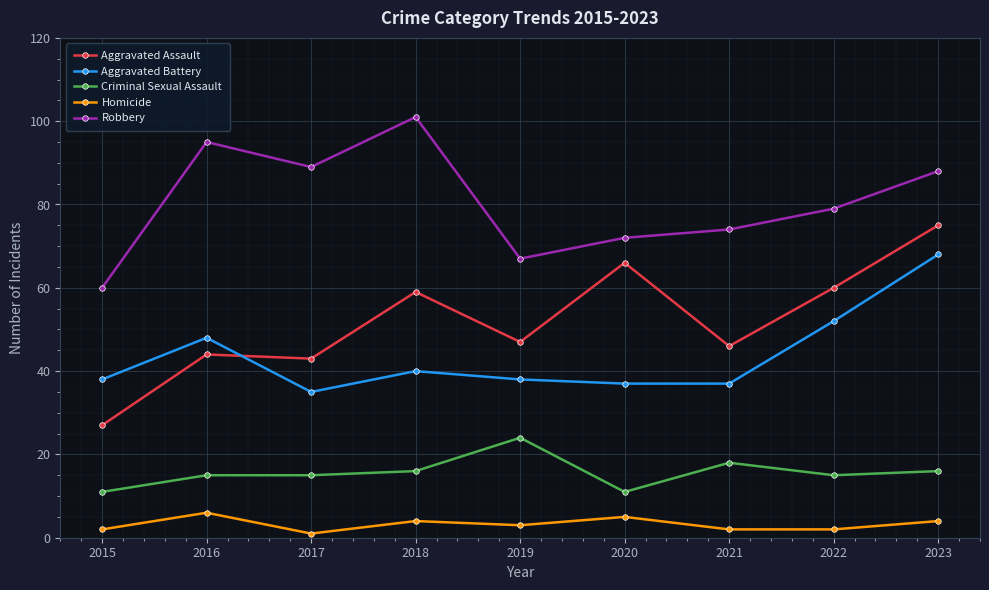

Reading right to left, extract all data points from this chart.

Aggravated Assault: 75	60	46	66	47	59	43	44	27
Aggravated Battery: 68	52	37	37	38	40	35	48	38
Criminal Sexual Assault: 16	15	18	11	24	16	15	15	11
Homicide: 4	2	2	5	3	4	1	6	2
Robbery: 88	79	74	72	67	101	89	95	60